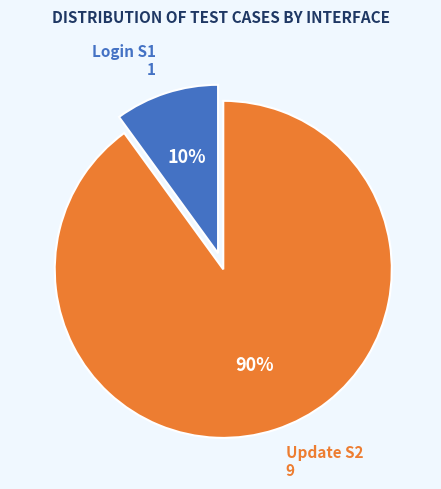

To the nearest percent, what is the average slice percentage?

50%